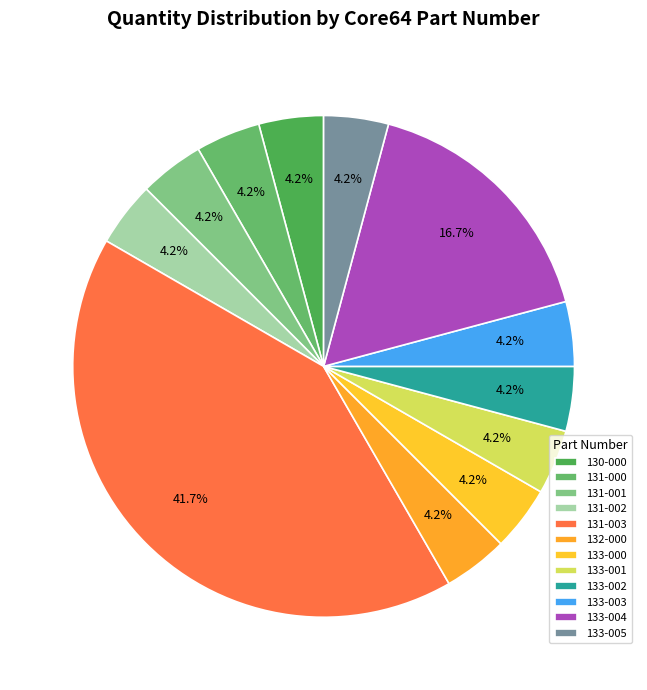

What percentage is the 133-002 slice, to the nearest percent?

4%